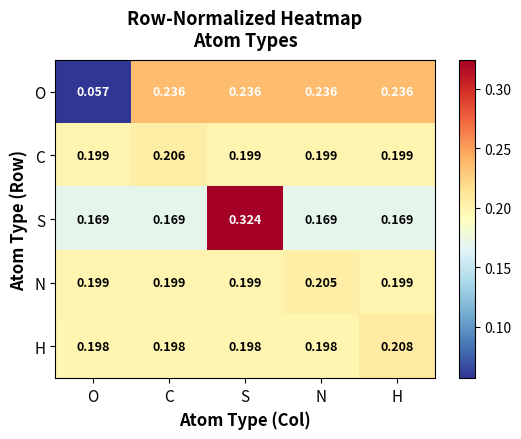

Which series has the largest range (max minus min)?

O